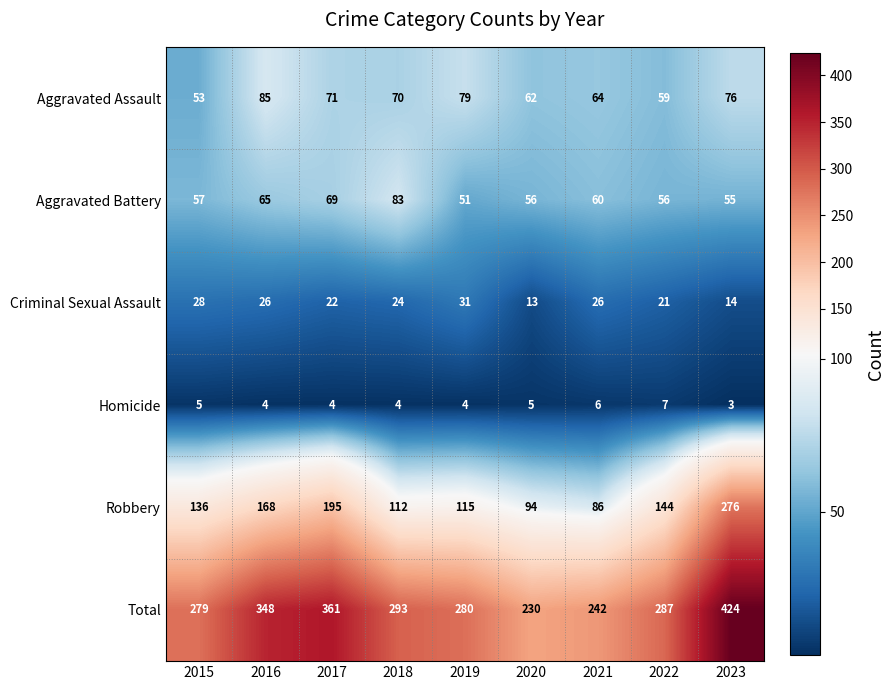

What is the sum of all Aggravated Assault values?

619